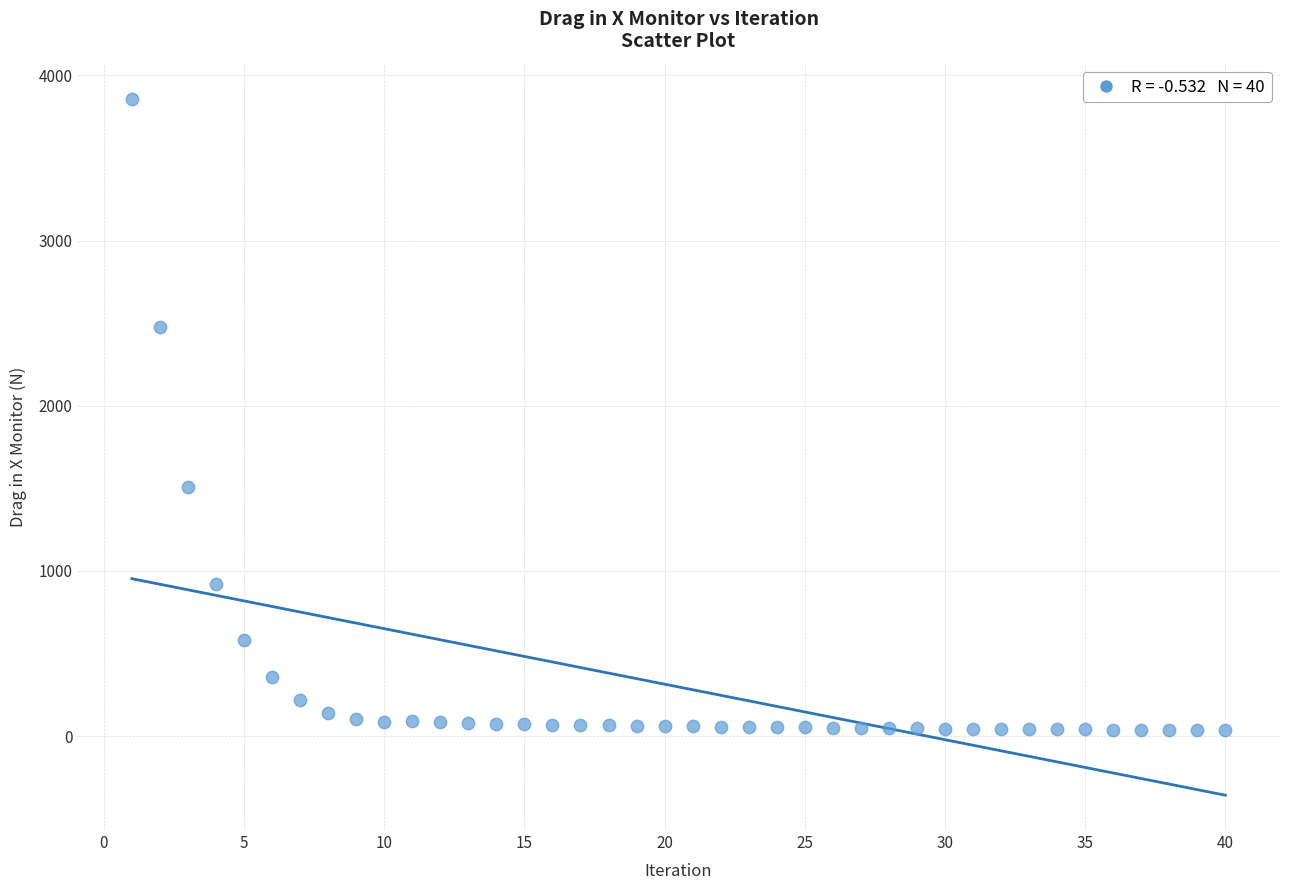

What Y value in the scatter plot is closest to 1947?

1505.9